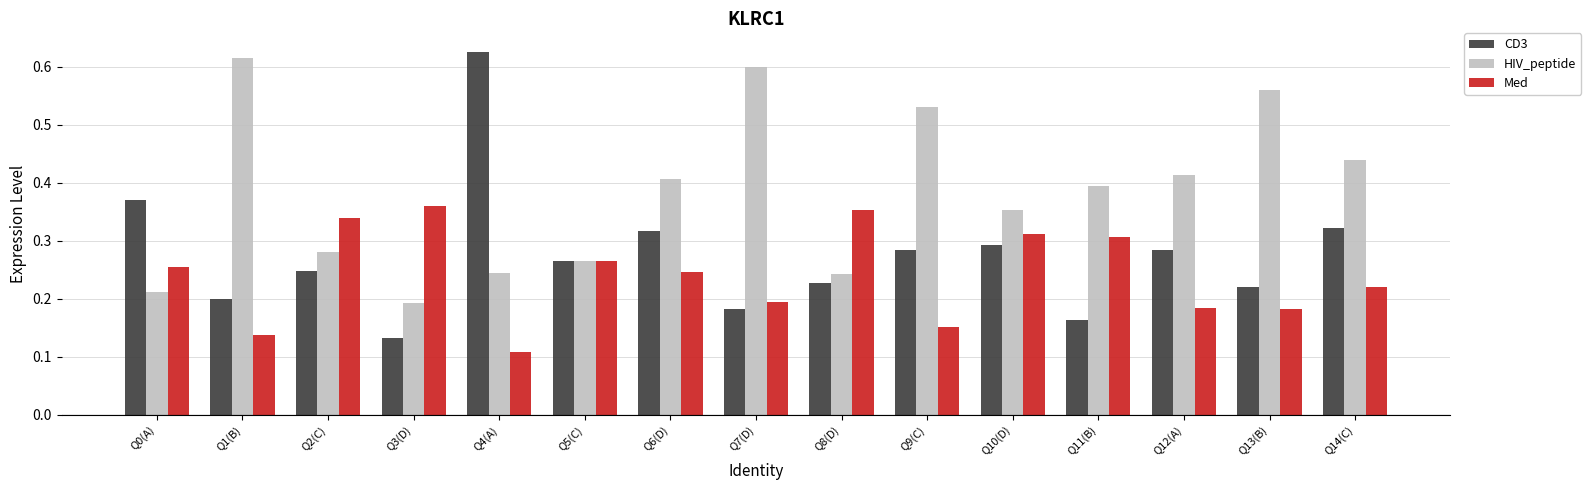

What is the sum of the HIV_peptide values at Q5(C) and Q7(D)?

0.9